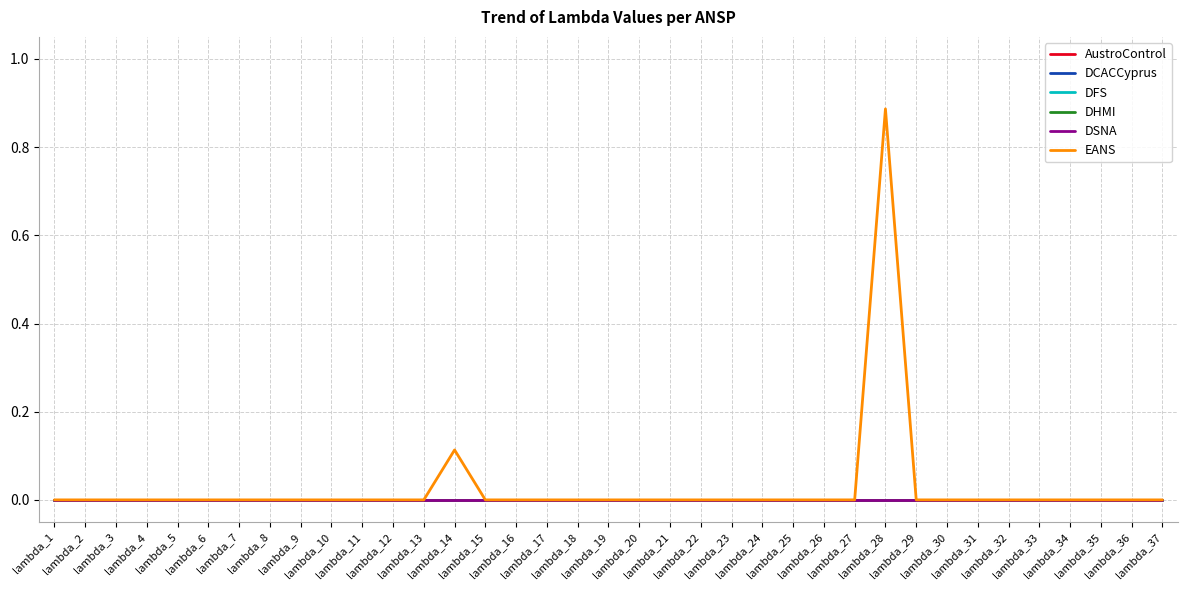

Is the value of DFS at lambda_28 greater than the value of DCACCyprus at lambda_6?

No